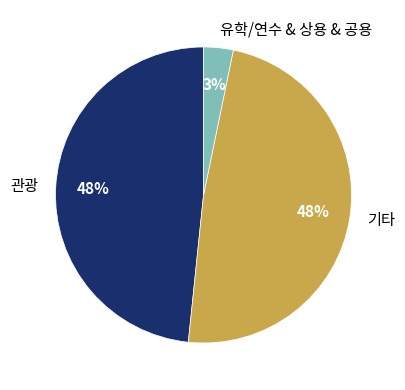

Is there a majority slice in this chart?

No